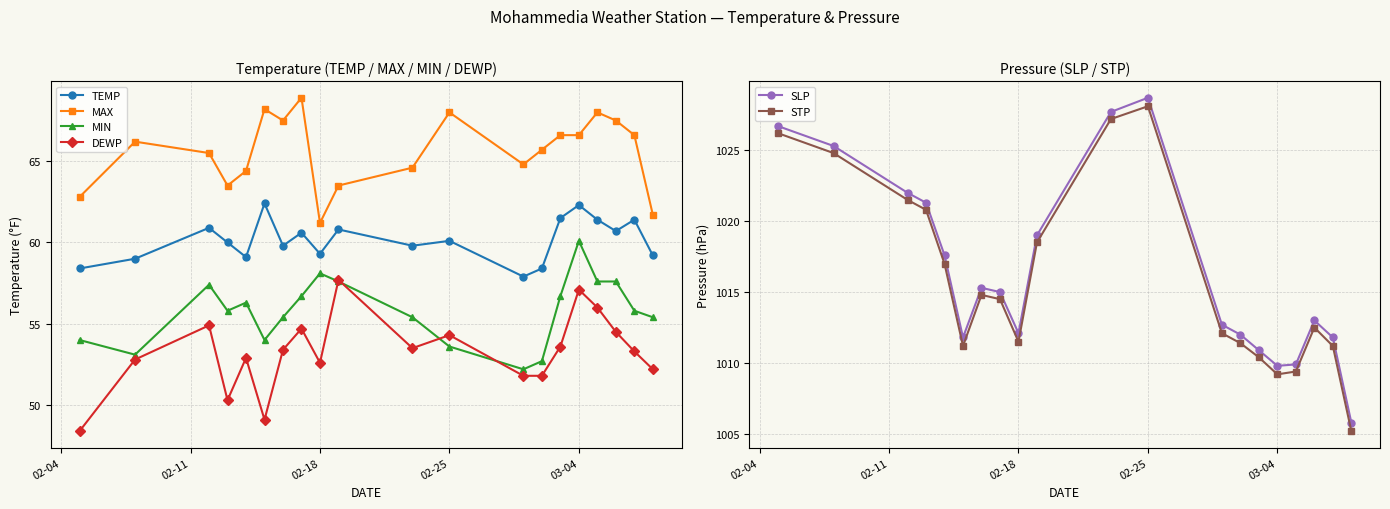

What is the minimum value for MIN?

52.2